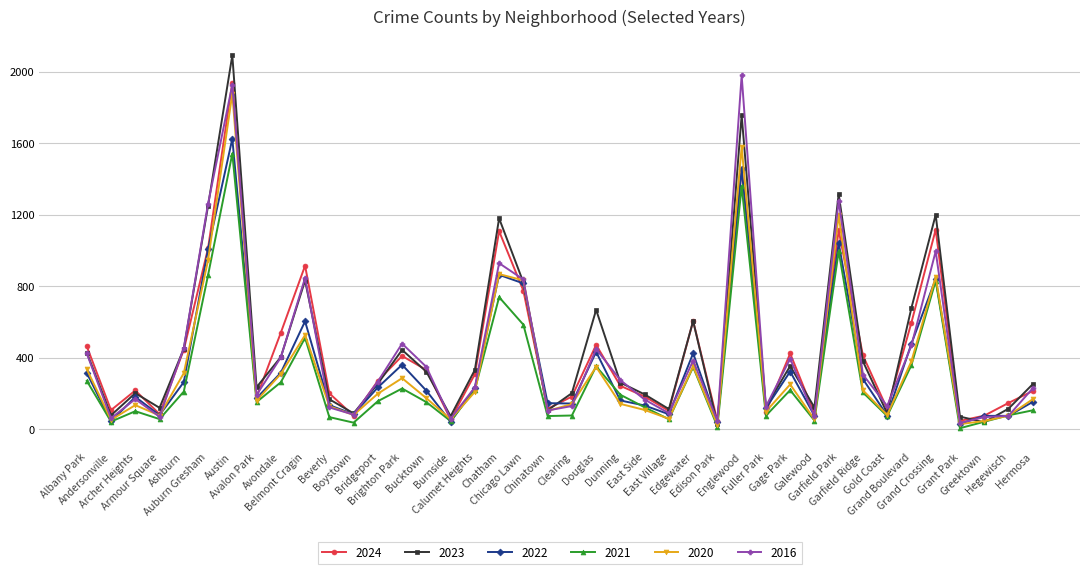

True or false: 2016 has more than 2 points higher than both neighbors.

True